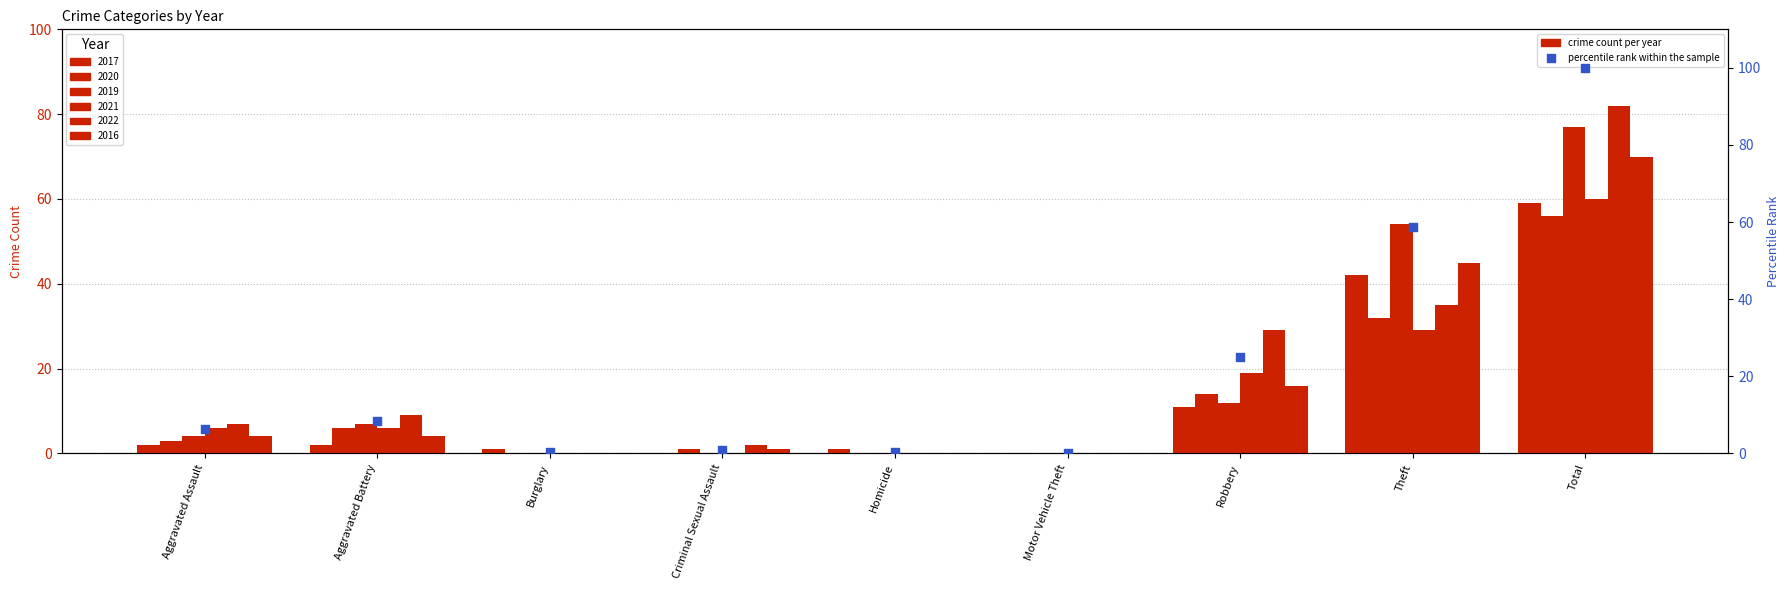

What is the change in value from Motor Vehicle Theft to Total?

+100.0